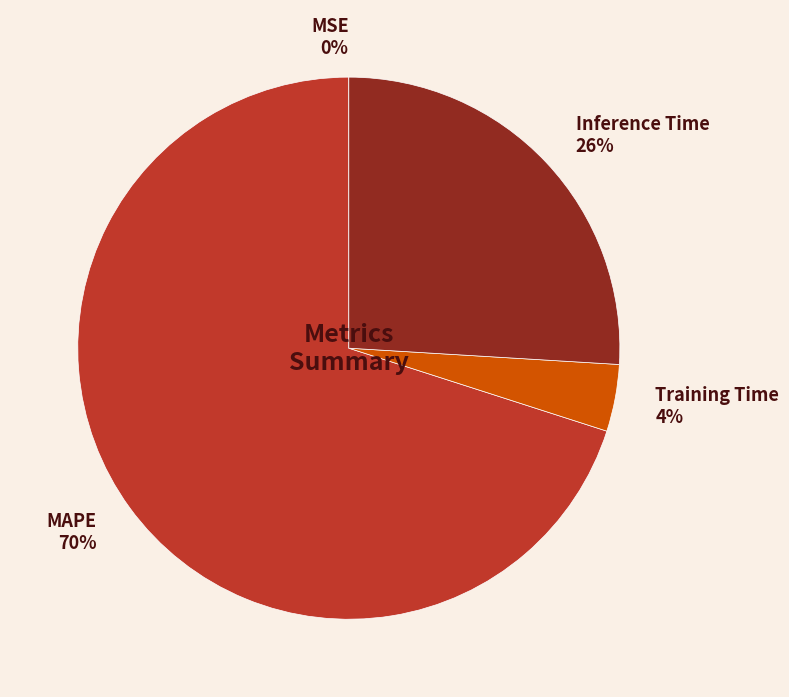

Which has a higher value, MAPE or Inference Time?

MAPE